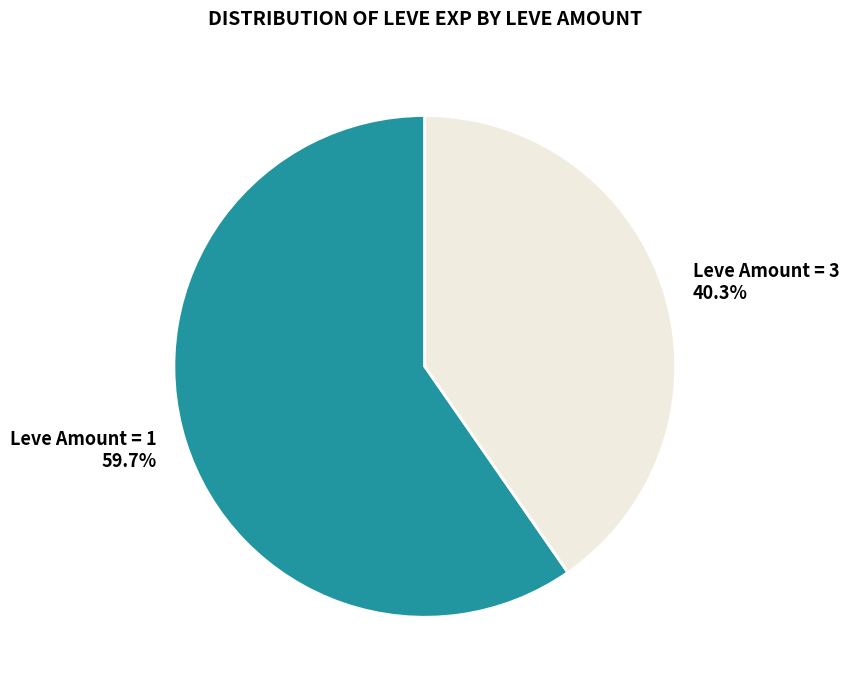

Approximately how many times larger is the value at Leve Amount = 3 40.3% compared to Leve Amount = 1 59.7%?

0.7